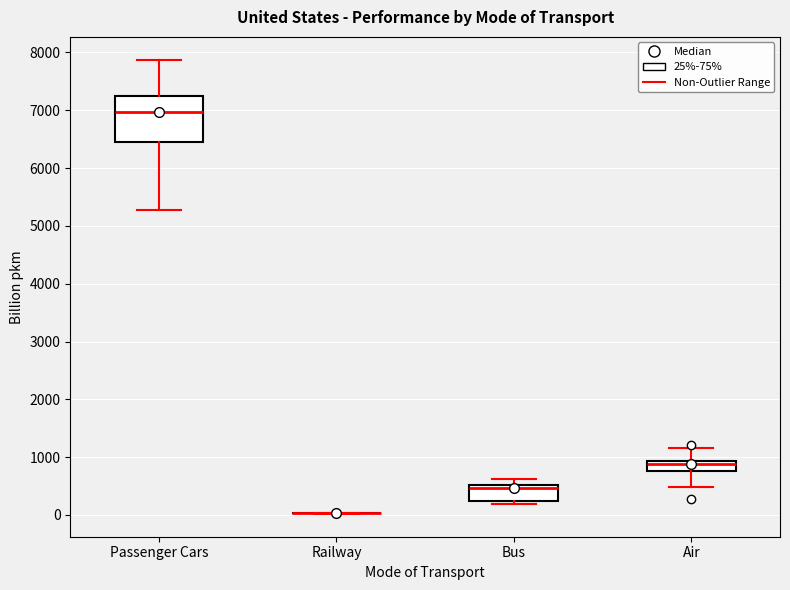

Reading left to right, transcribe this box plot: for each box, give where its median line is, the range the box spans, and where its two whiskers end, as read against the y-axis. The values are not printed on the chart, so give them approximately, as read against the axis.

Passenger Cars: median 7000, box 6500 to 7200, whiskers 5300 to 7900
Railway: box collapsed to a line at 0, whiskers 0 to 0
Bus: median 500 (just below the box's upper edge), box 200 to 500, whiskers 200 (just below the box's lower edge) to 600
Air: median 900 (just below the box's upper edge), box 800 to 900, whiskers 500 to 1200